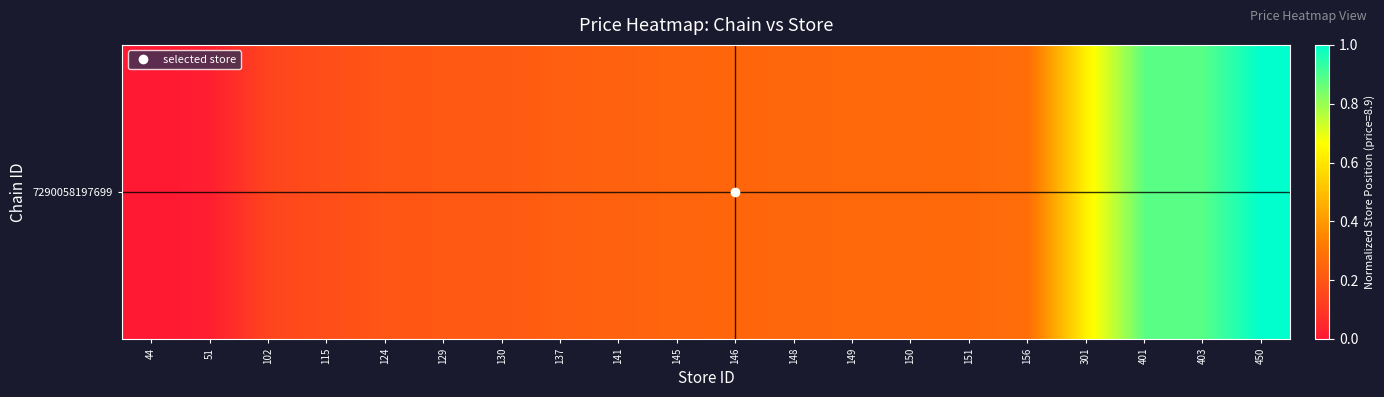

True or false: the data shows 0.1 at 150.

False